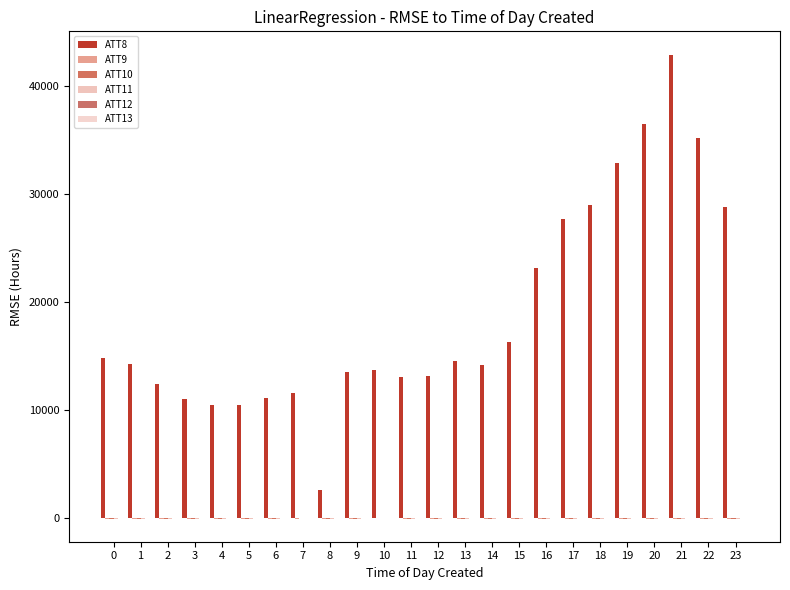

Rank the categories by ATT11 value from highest to lowest.

10, 7, 0, 1, 2, 3, 4, 5, 6, 8, 9, 11, 12, 13, 14, 15, 16, 17, 18, 19, 20, 21, 22, 23